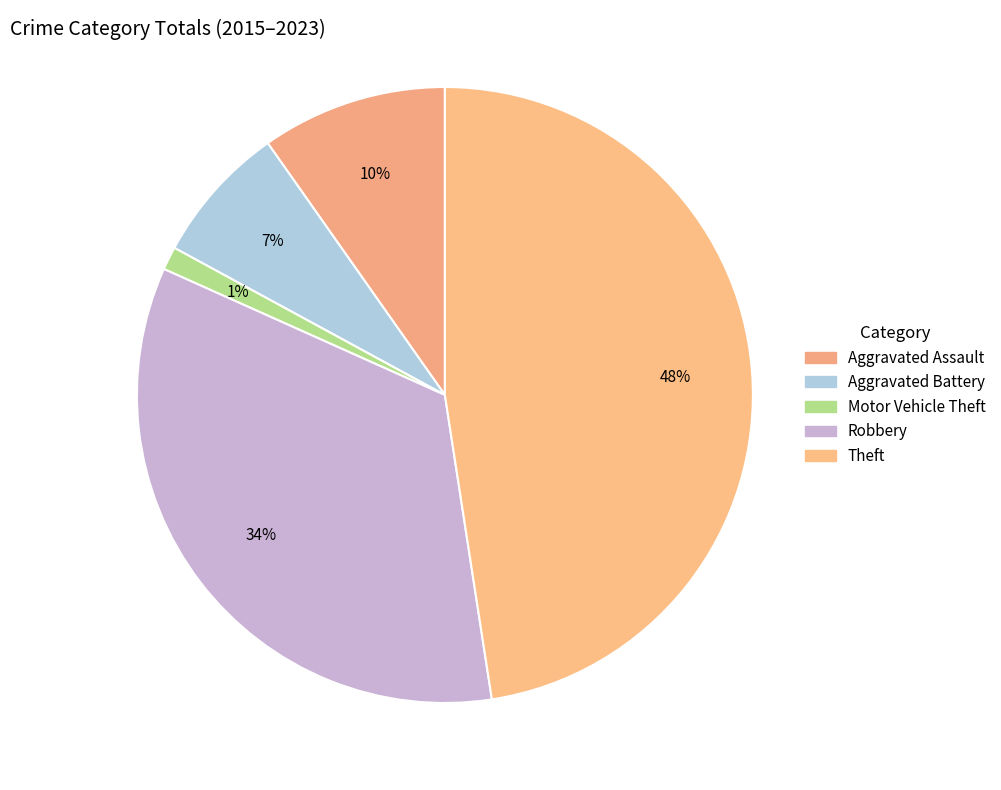

Is there a majority slice in this chart?

No